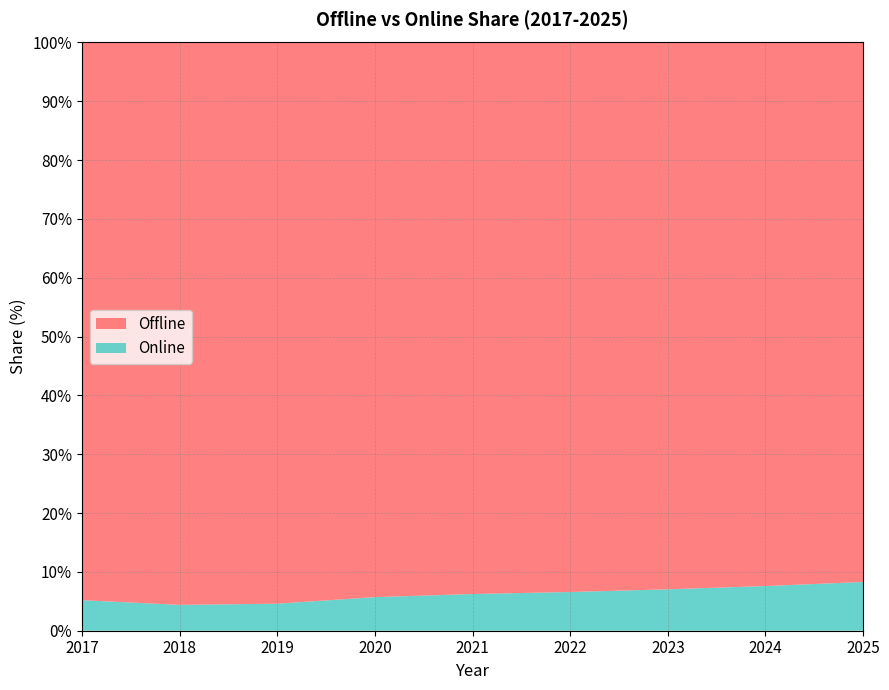

Reading left to right, list all the values displayed in this chart.

Offline: 94.8	95.6	95.4	94.3	93.8	93.4	93.0	92.4	91.7
Online: 5.2	4.4	4.6	5.7	6.2	6.6	7.0	7.6	8.3